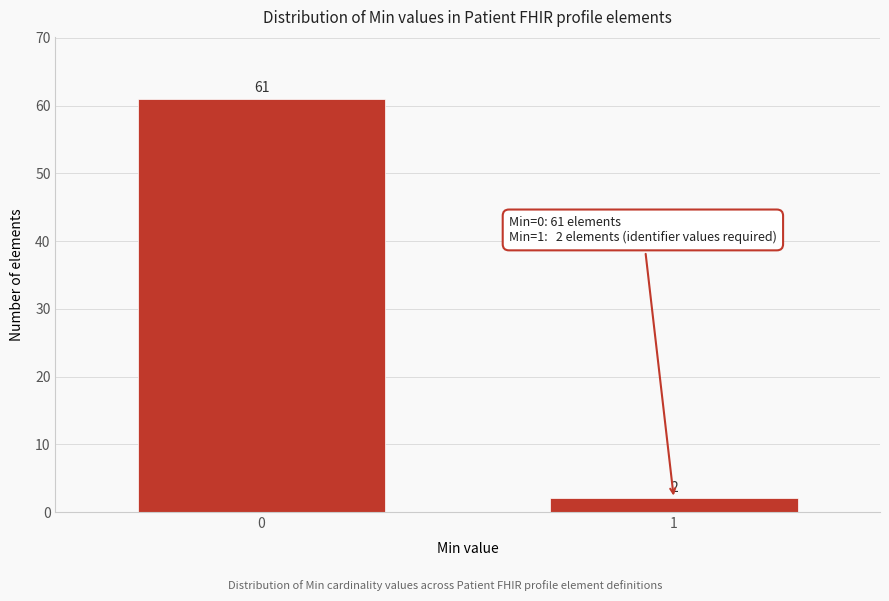

Reading left to right, transcribe all the data shown in this chart.

0=61	1=2